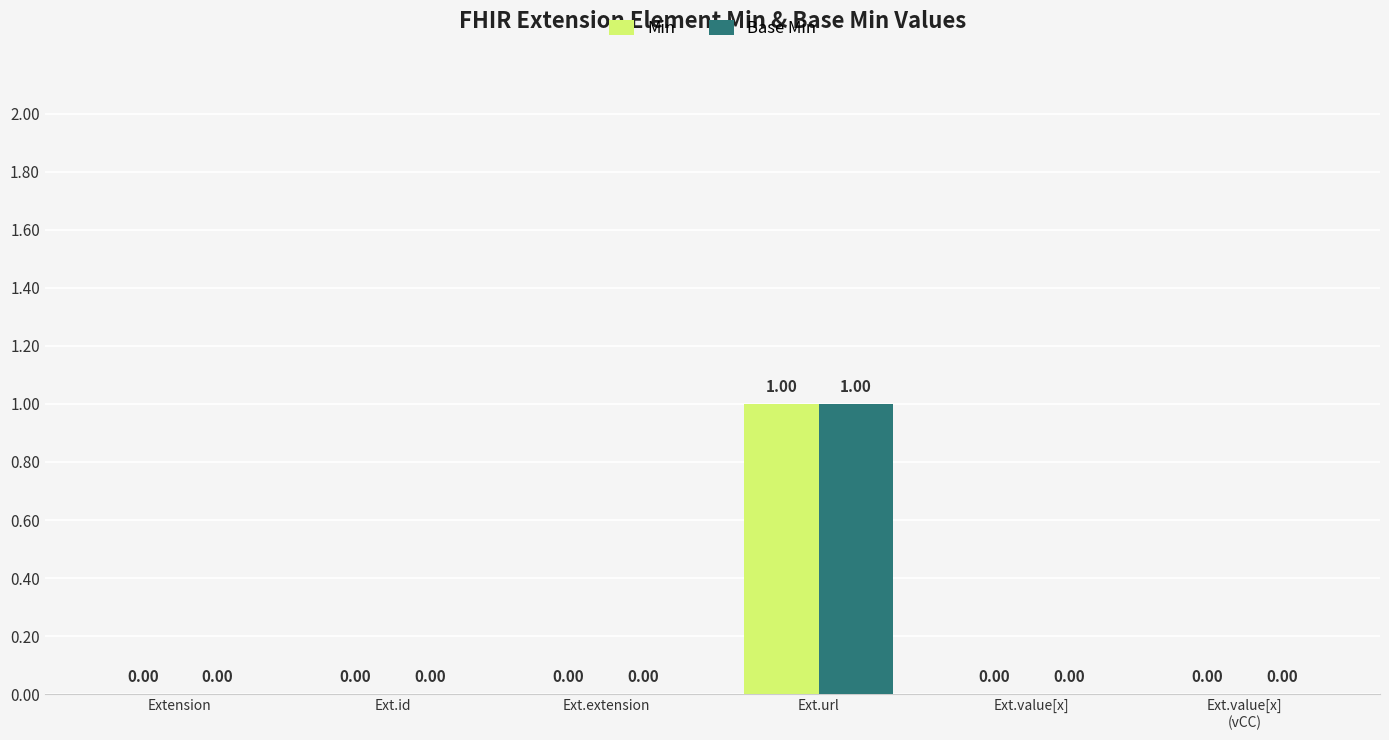

Count the number of data series in this chart.

2